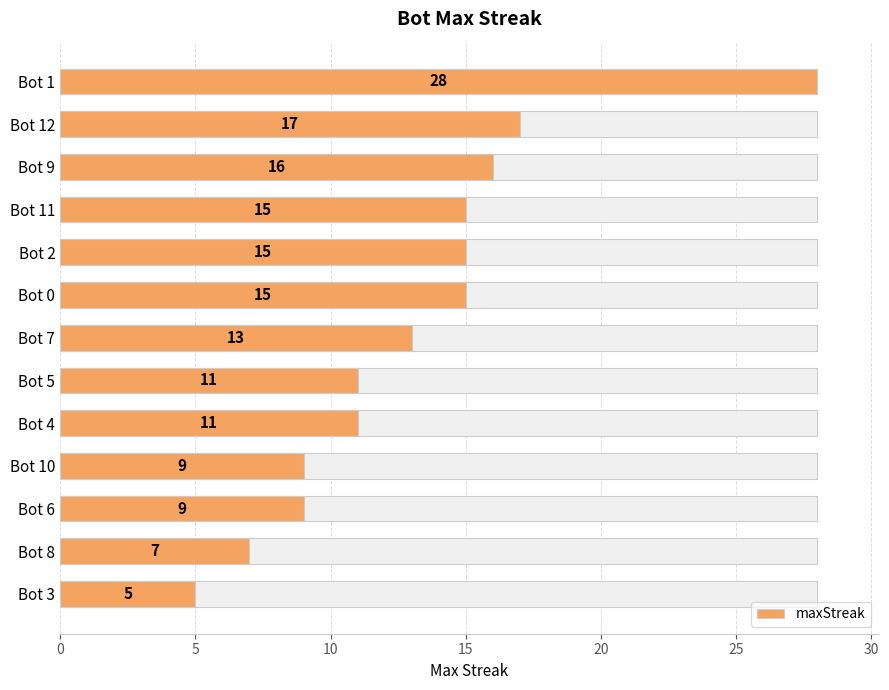

What is the difference between the second highest and second lowest values?

10